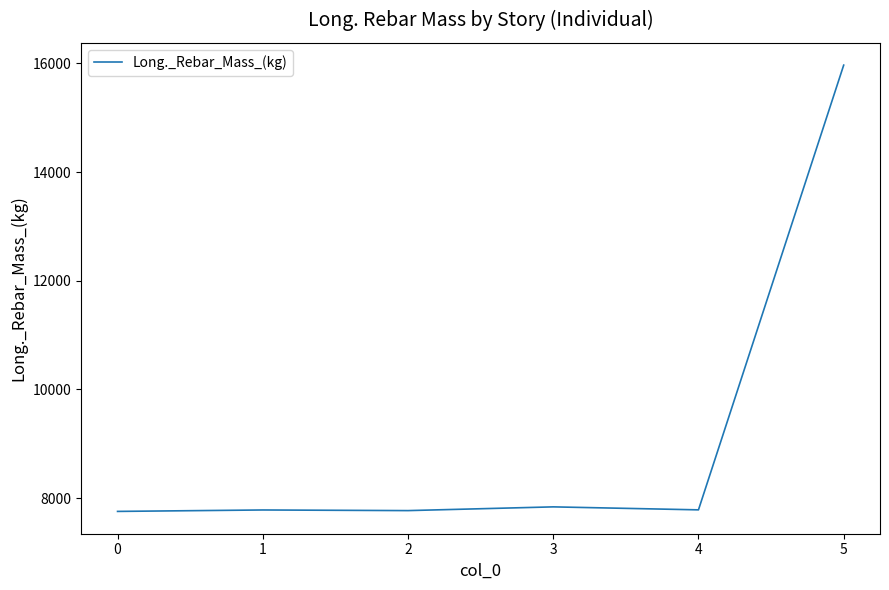

Is this an area chart (filled region under the line)?

No